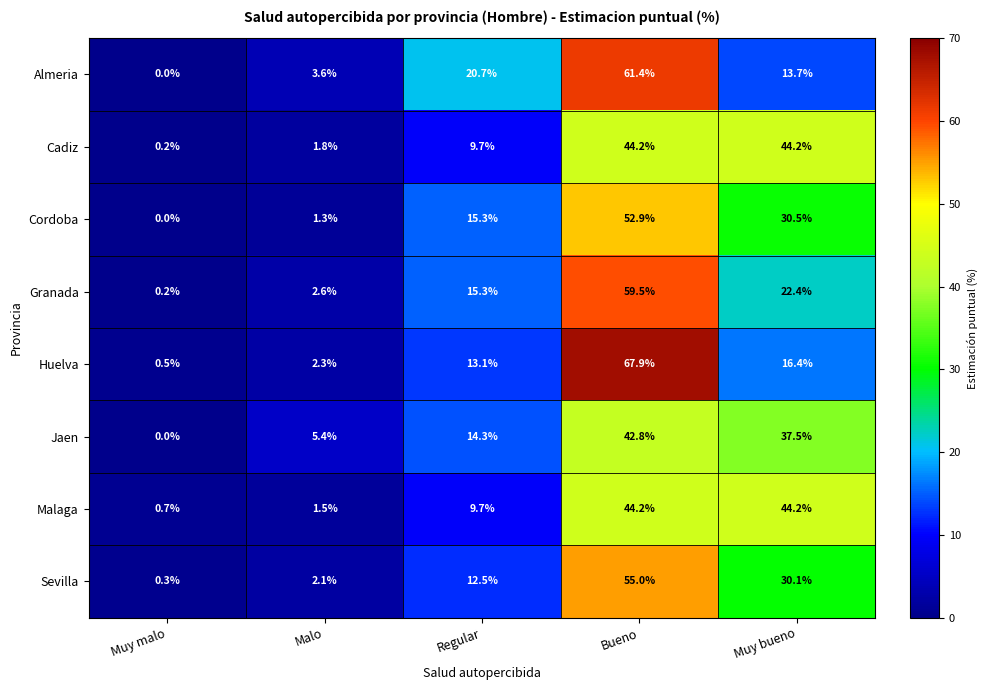

Which series has the largest total across all categories?

Malaga